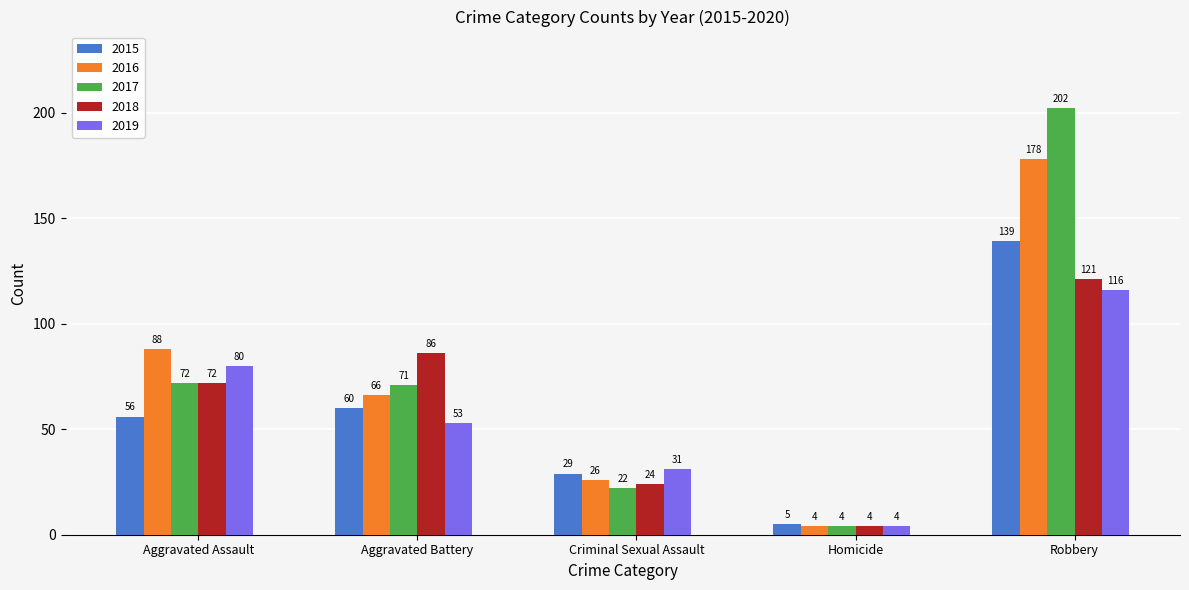

How many distinct data groups are displayed?

5